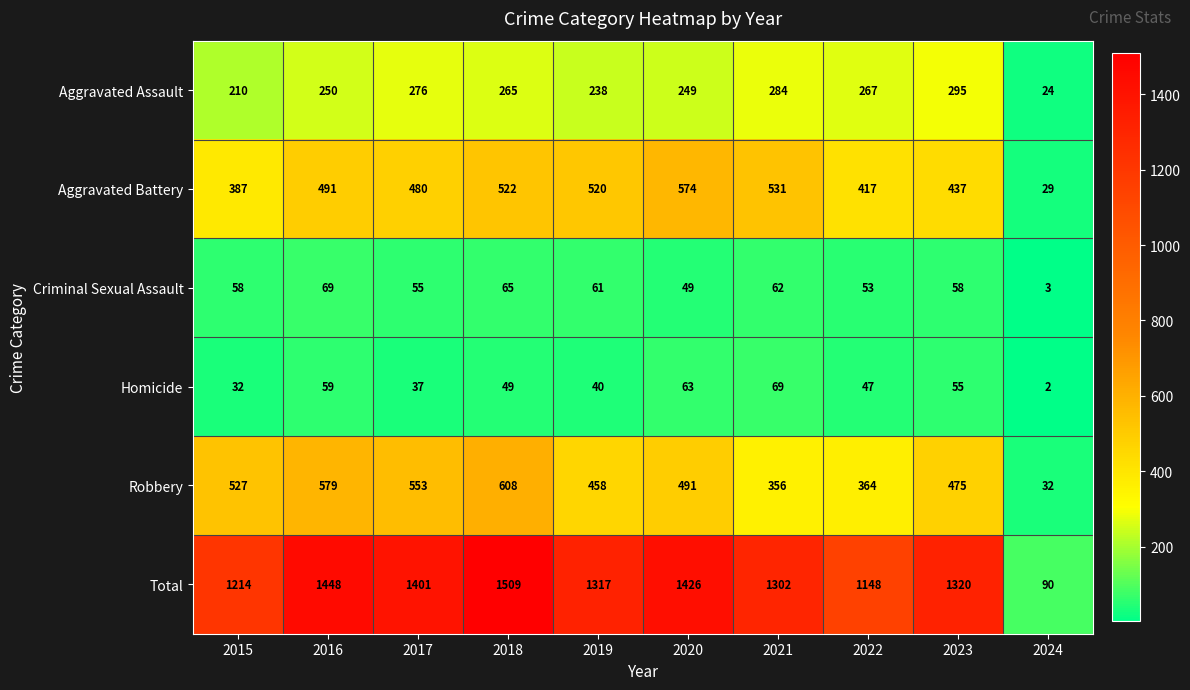

At which category is the sum across all series the highest?

2018